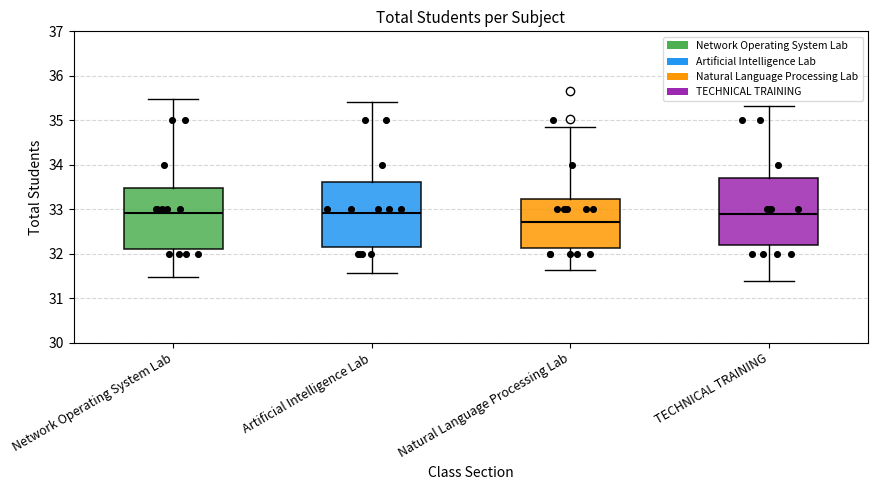

Reading left to right, transcribe this box plot: for each box, give where its median line is, the range the box spans, and where its two whiskers end, as read against the y-axis. The values are not printed on the chart, so give them approximately, as read against the axis.

Network Operating System Lab: median 32.9, box 32.1 to 33.5, whiskers 31.5 to 35.5
Artificial Intelligence Lab: median 32.9, box 32.1 to 33.6, whiskers 31.6 to 35.4
Natural Language Processing Lab: median 32.7, box 32.1 to 33.2, whiskers 31.6 to 34.8
TECHNICAL TRAINING: median 32.9, box 32.2 to 33.7, whiskers 31.4 to 35.3